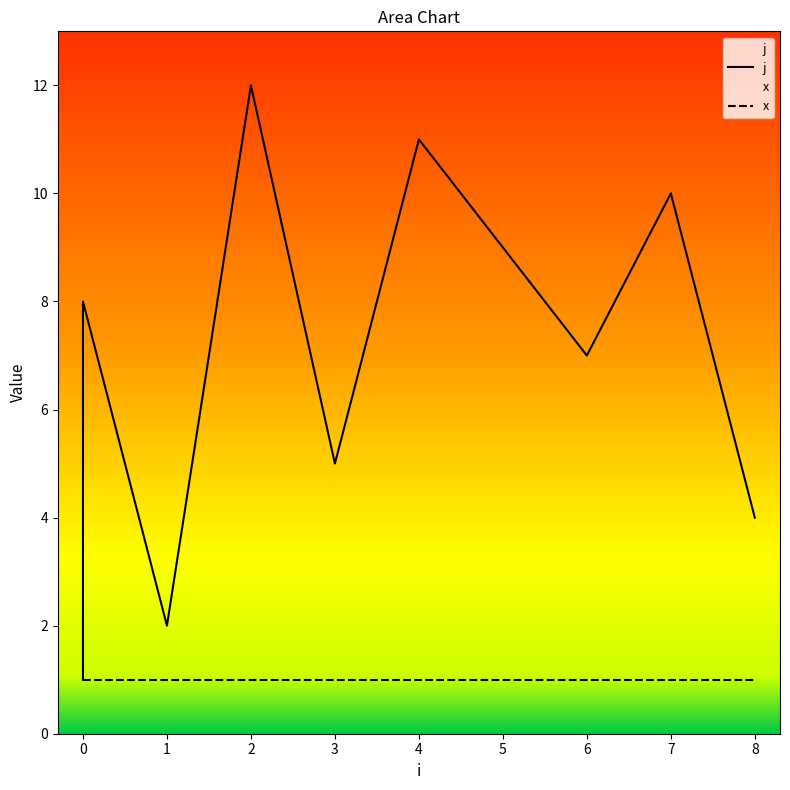

How many distinct data groups are displayed?

2